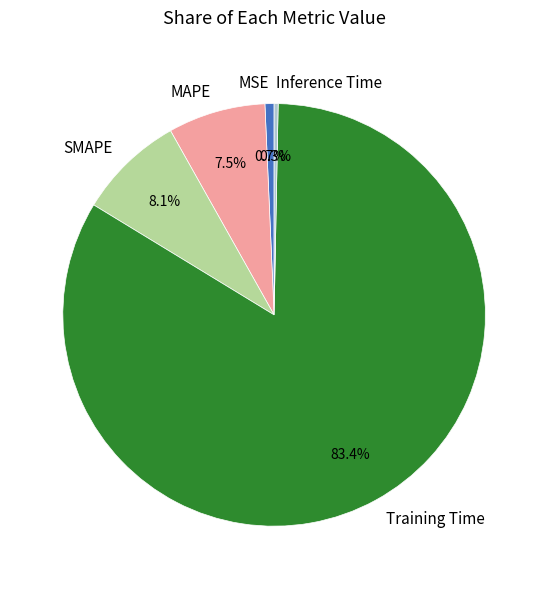

Is there a majority slice in this chart?

Yes